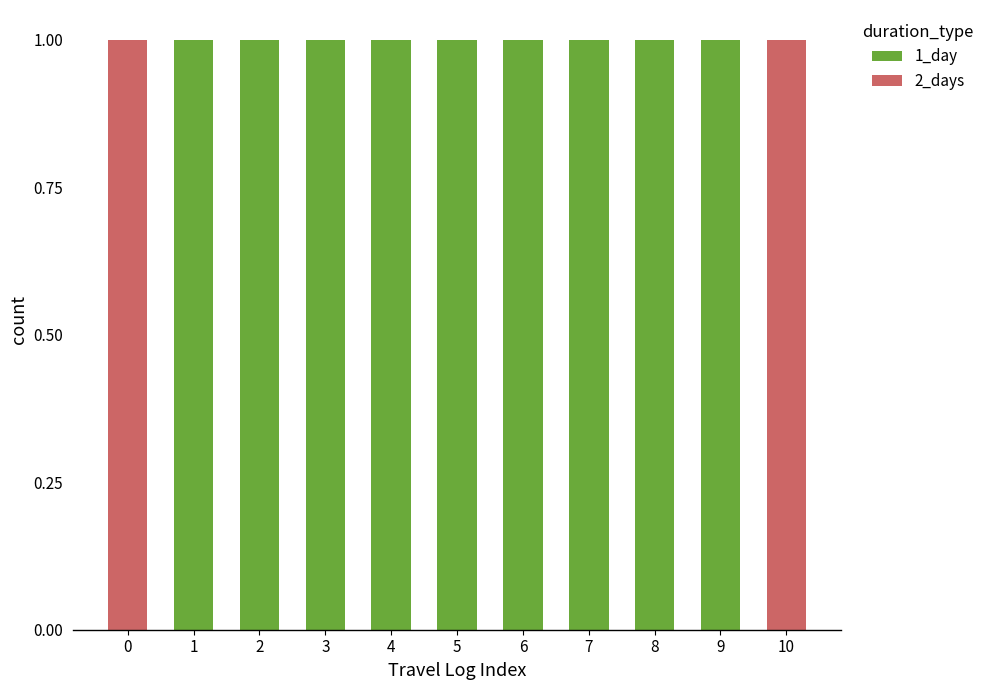

Is it true that 1_day equals 1 at 4?

True